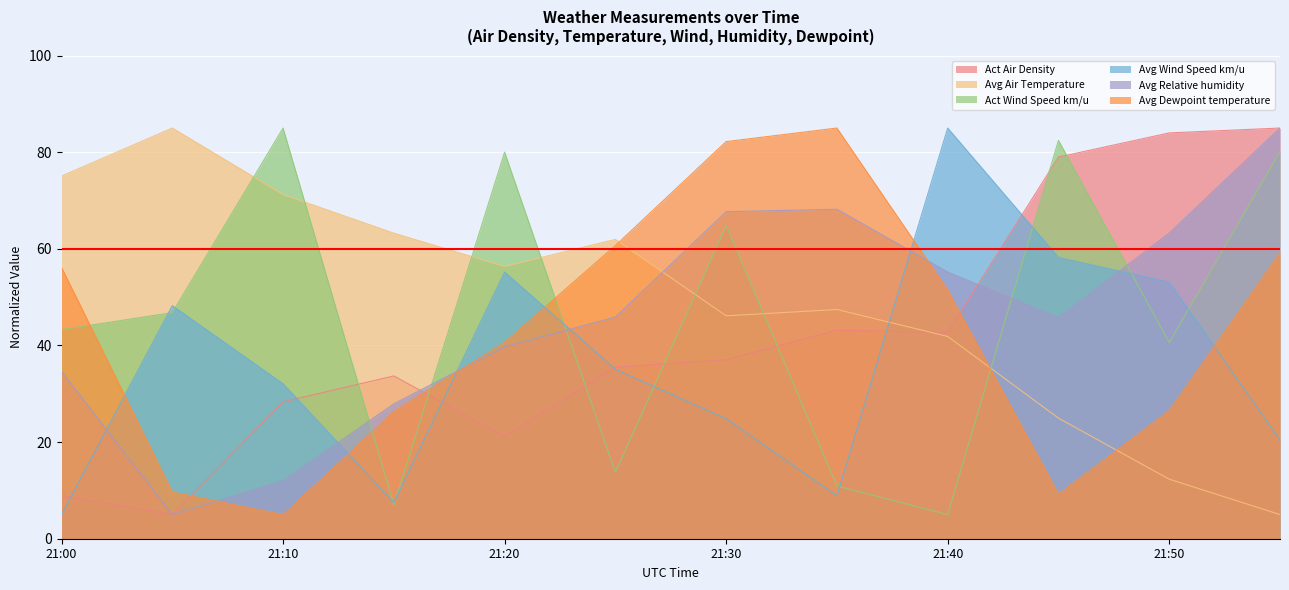

True or false: Avg Relative humidity has a value of 27.9 at 21:15.

True